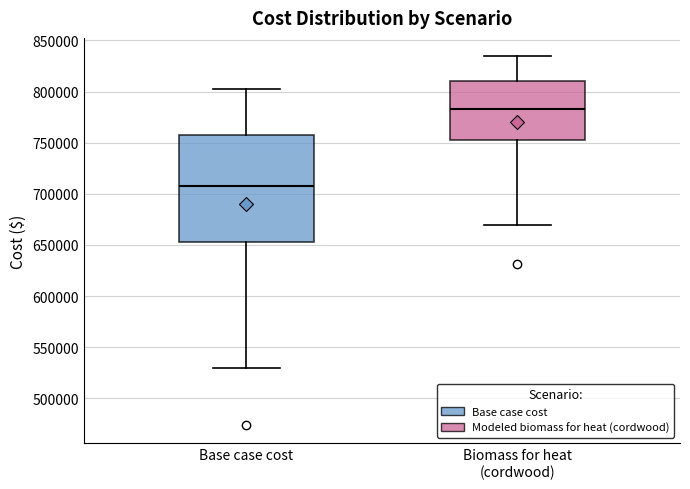

Where does the lower whisker of the box for Biomass for heat (cordwood) end on the y-axis? The values are not printed on the chart, so give them approximately, as read against the axis.

670000